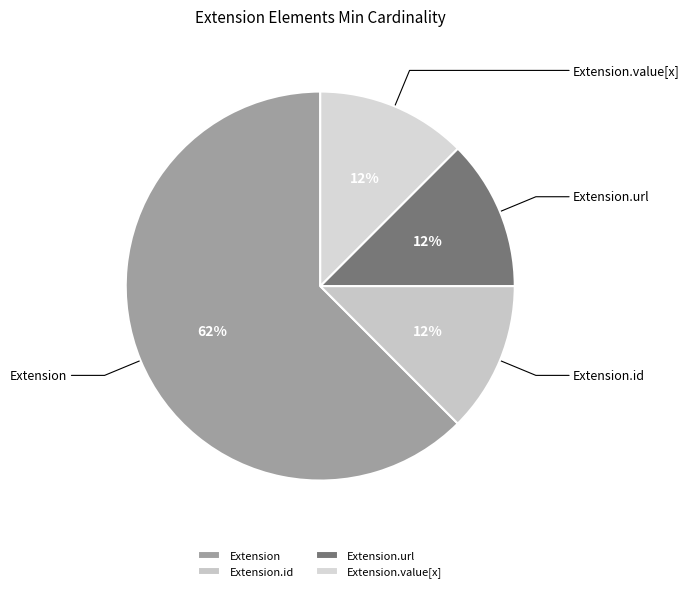

What is the ratio of the value at Extension.url to the value at Extension.id?

1.0